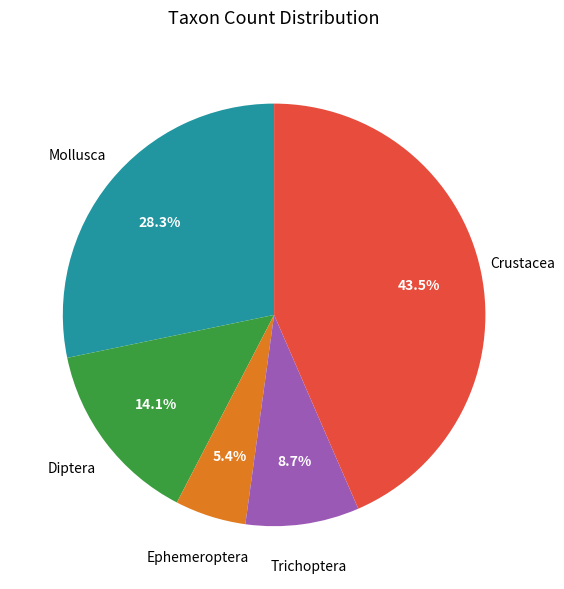

Is there any slice that represents more than half of the pie?

No